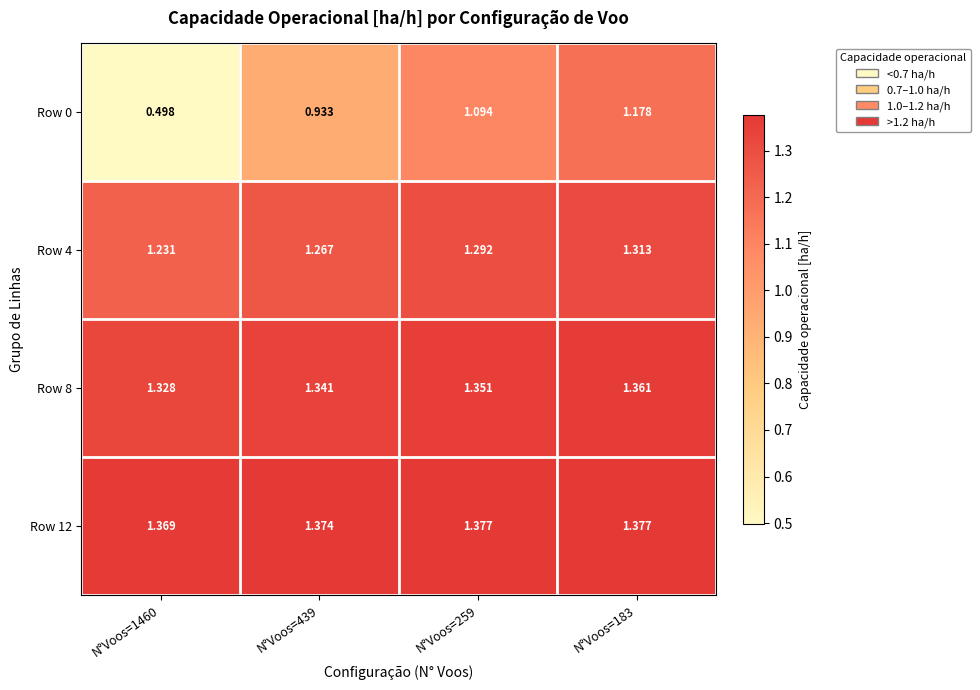

Is the value of Row 0 at N°Voos=439 greater than the value of Row 12 at N°Voos=439?

No